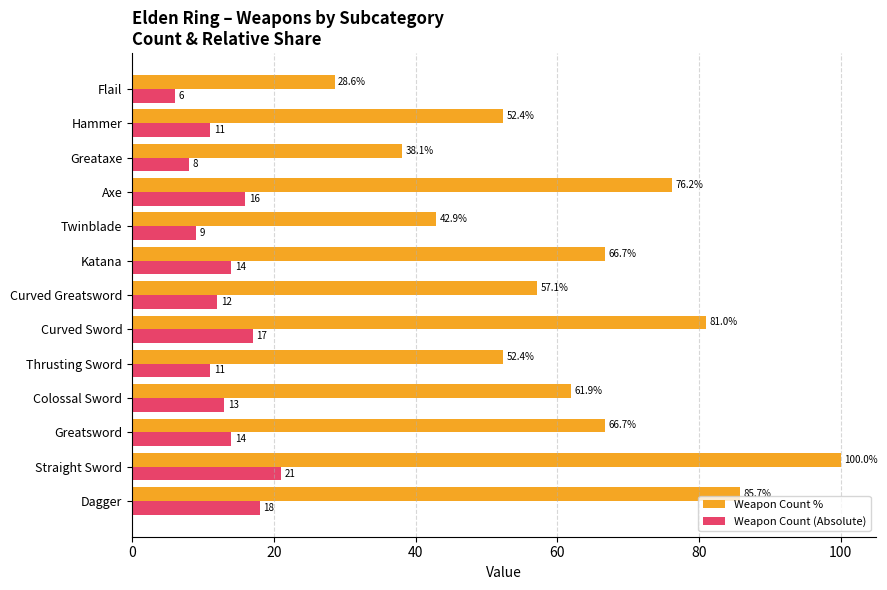

At which label does Weapon Count % reach its peak?

Straight Sword